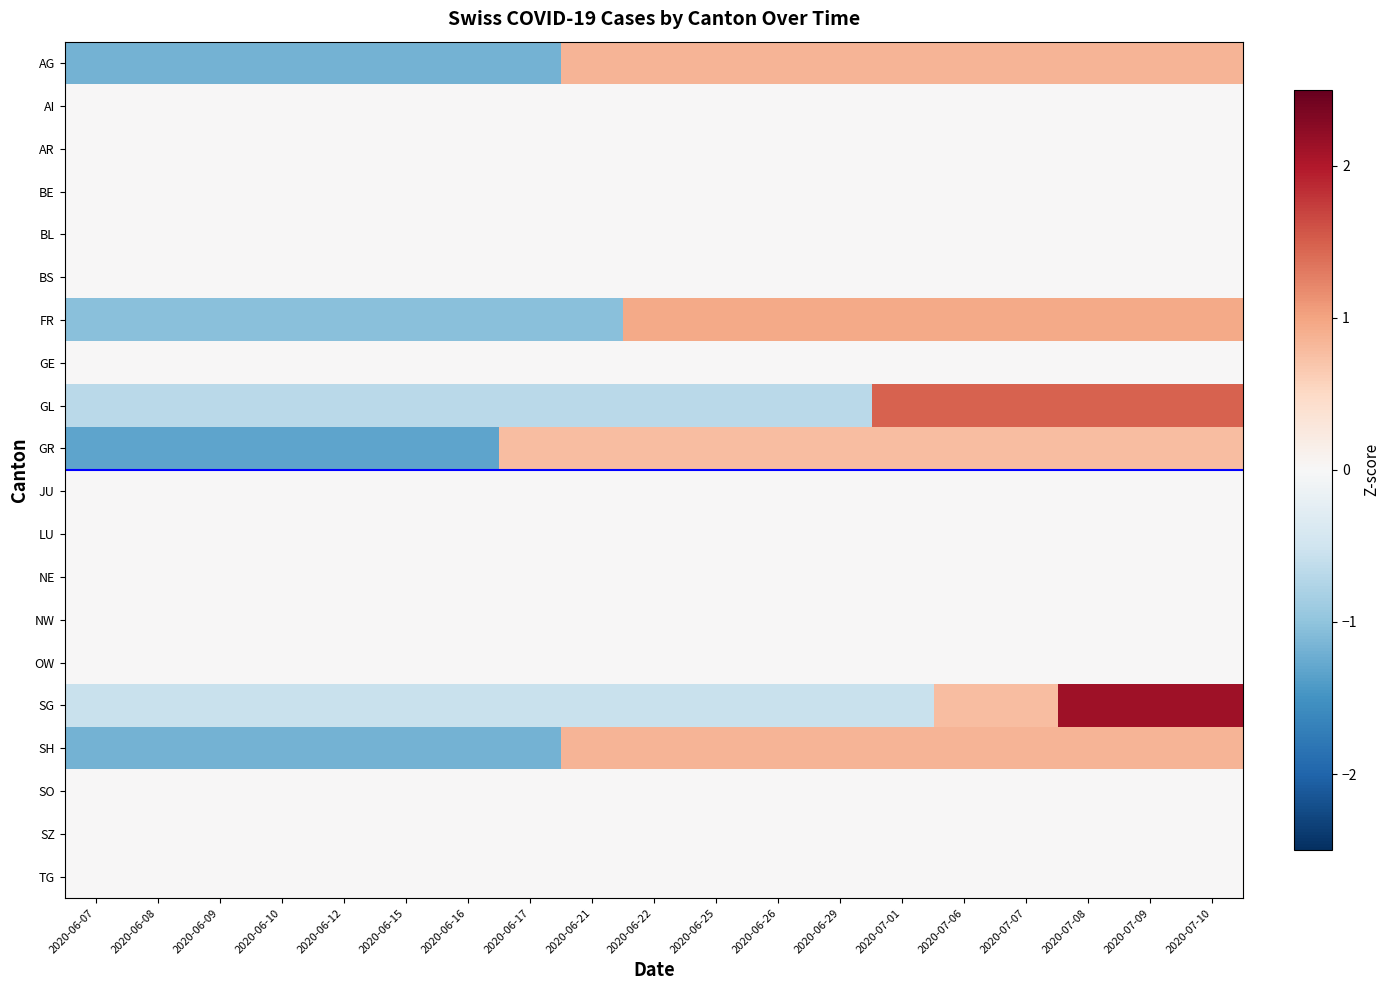

What is the total value across all series at 2020-07-07?

5.7